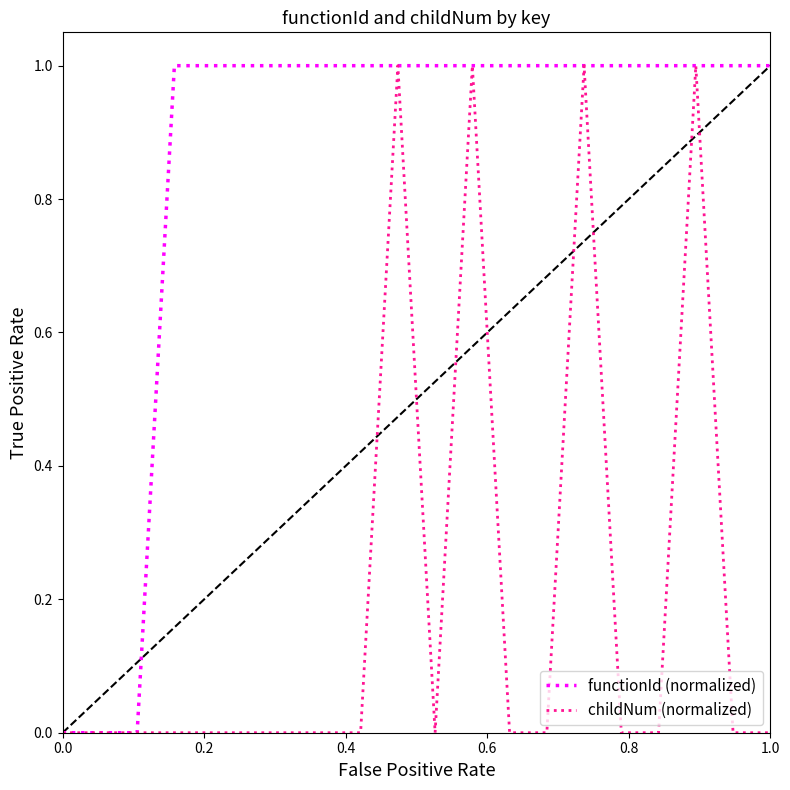

Reading right to left, what are all the values shown in this chart?

functionId (normalized): 1	1	1	1	1	1	1	1	1	1	1	1	1	1	1	1	1	0	0	0
childNum (normalized): 0	0	1	0	0	1	0	0	1	0	1	0	0	0	0	0	0	0	0	0